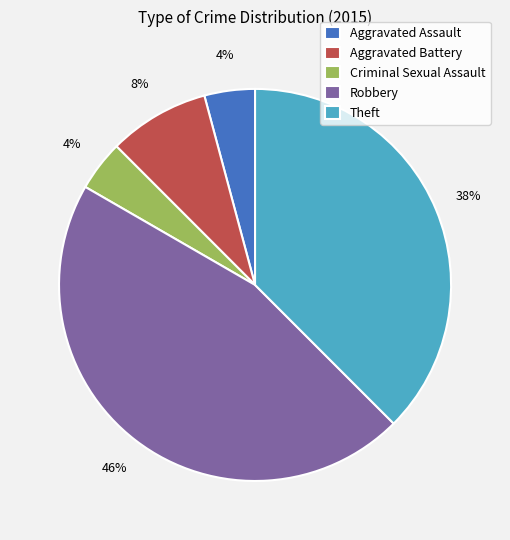

How many slices are in this pie chart?

5